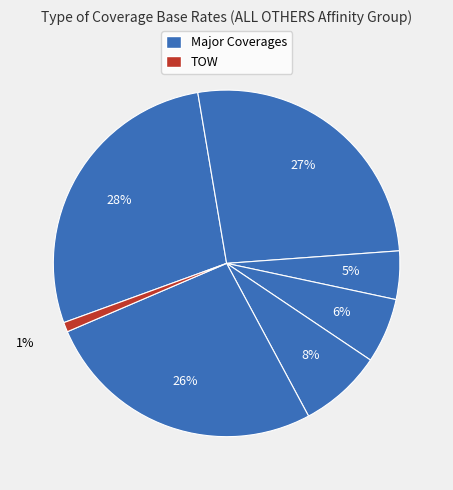

How many slices are in this pie chart?

7